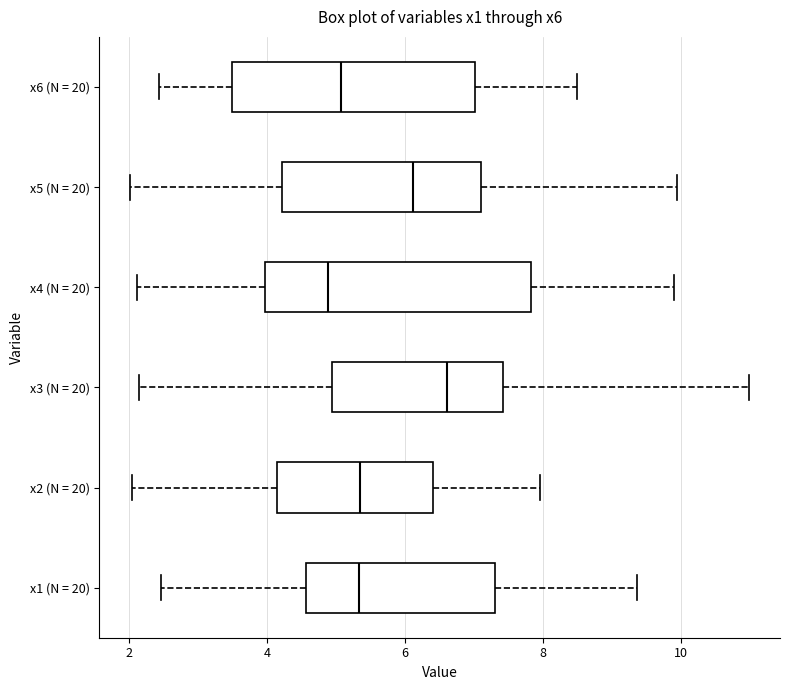

Comparing the boxes themselves (not the whiskers), which one is the widest?

x4 (N = 20)